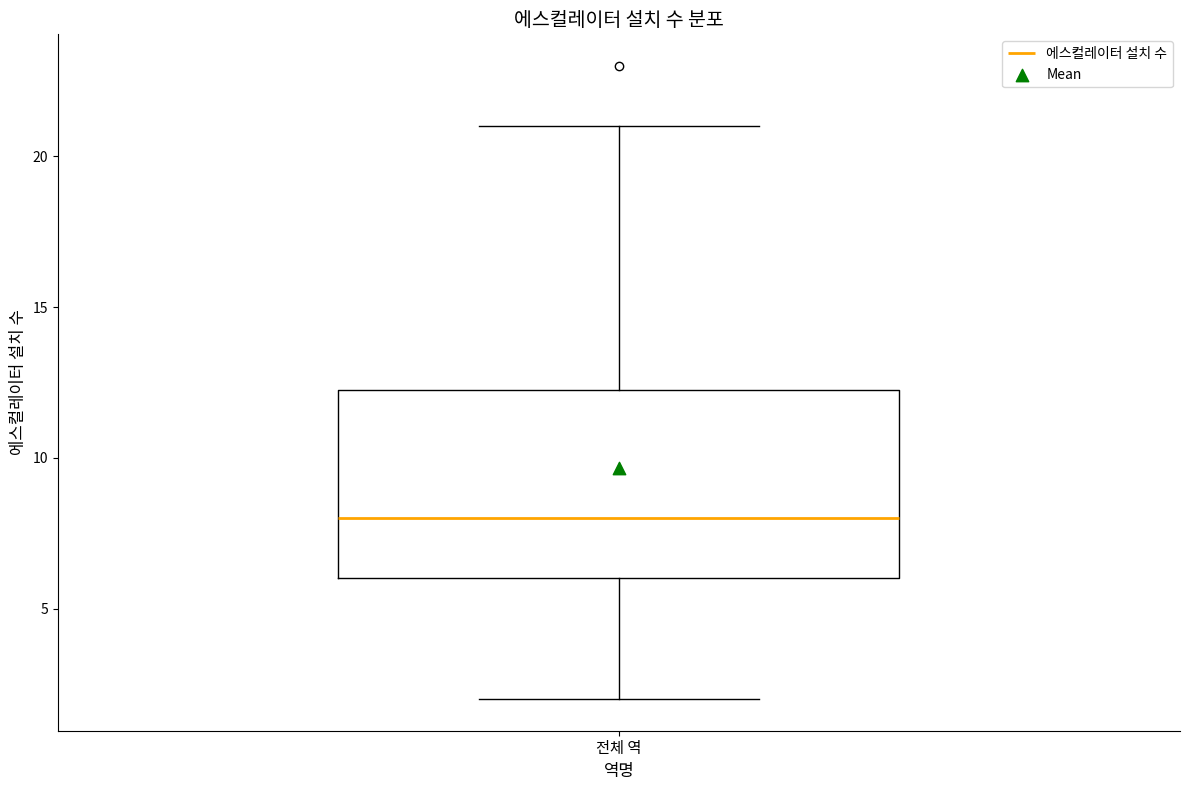

Transcribe this box plot: give where the median line is, the range the box spans, and where the two whiskers end, as read against the y-axis. The values are not printed on the chart, so give them approximately, as read against the axis.

median 8.0, box 6.0 to 12.5, whiskers 2.0 to 21.0